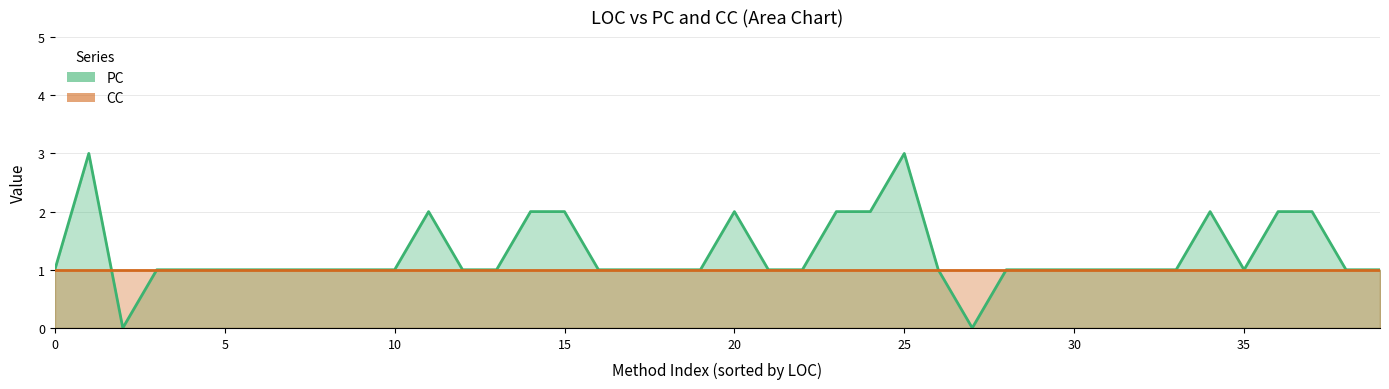

Which series ends up on top after the final intersection of CC and PC?

PC